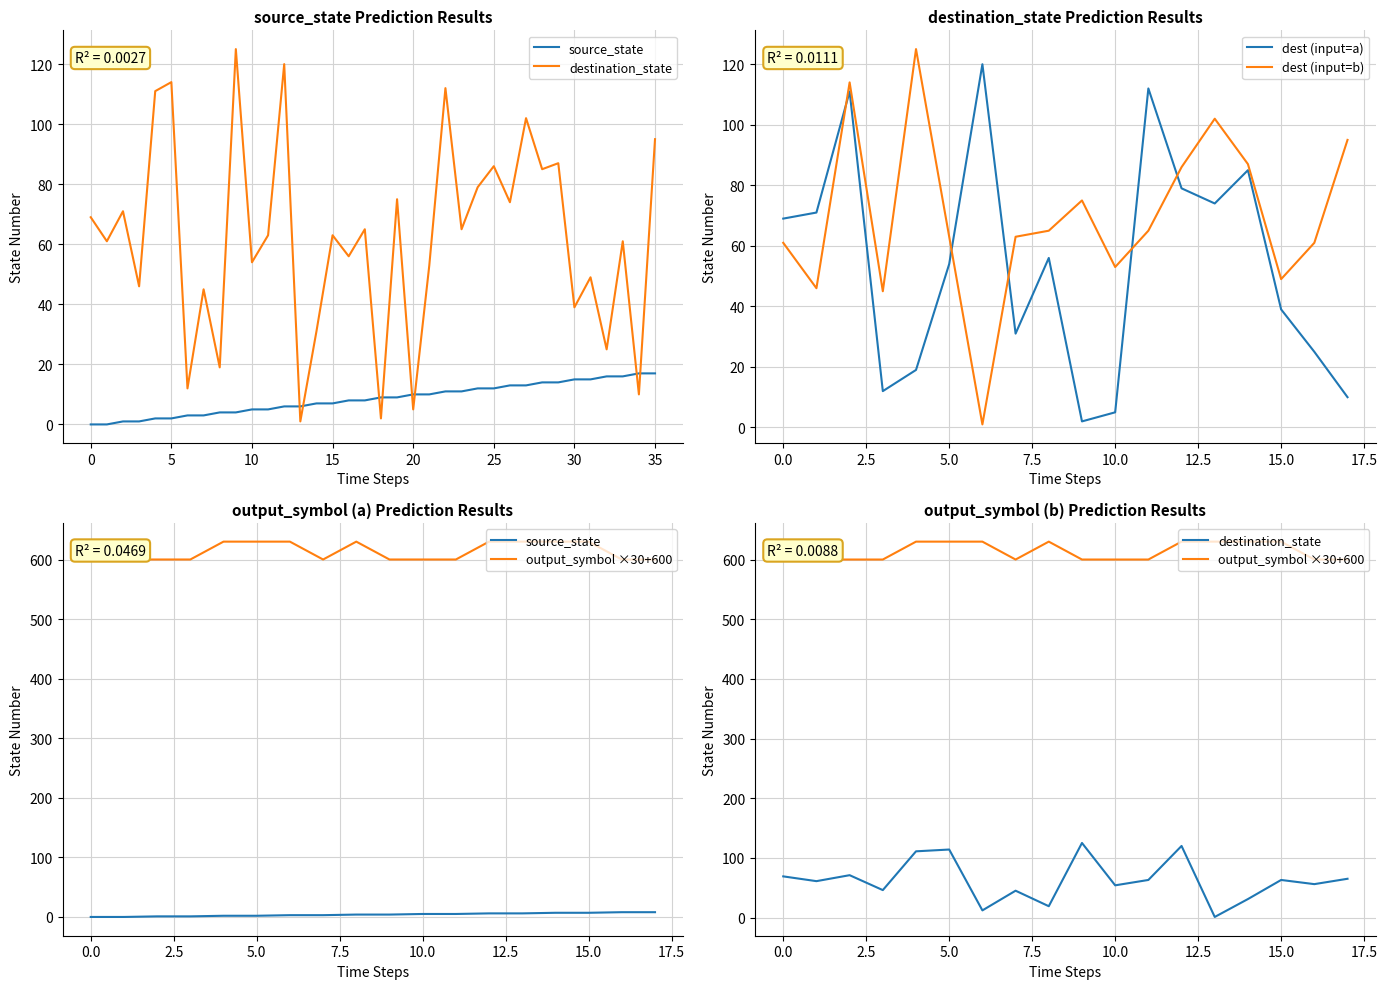

How many data points in dest (input=a) are less than 56?

9